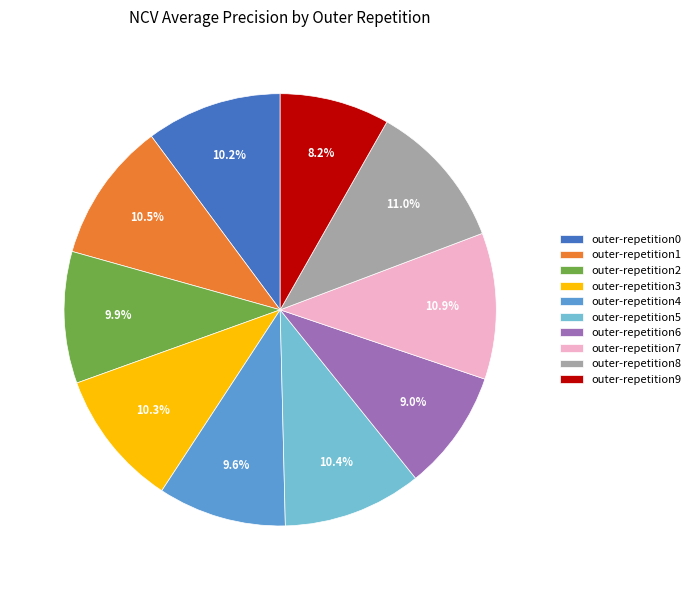

How many slices are in this pie chart?

10